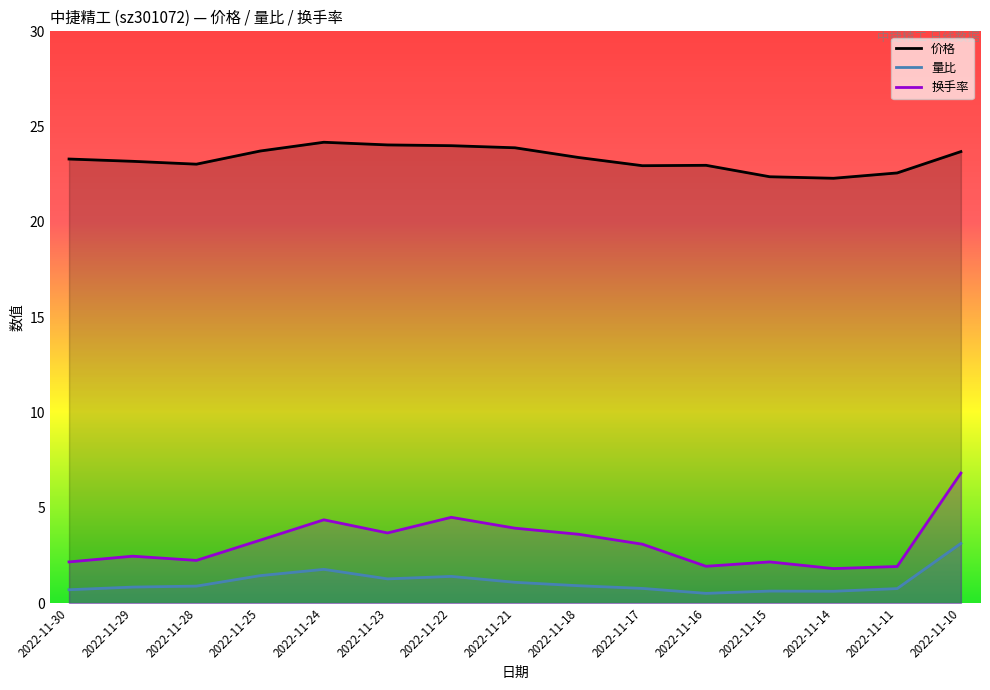

The value of 价格 at 2022-11-23 is 5.2. True or false?

False